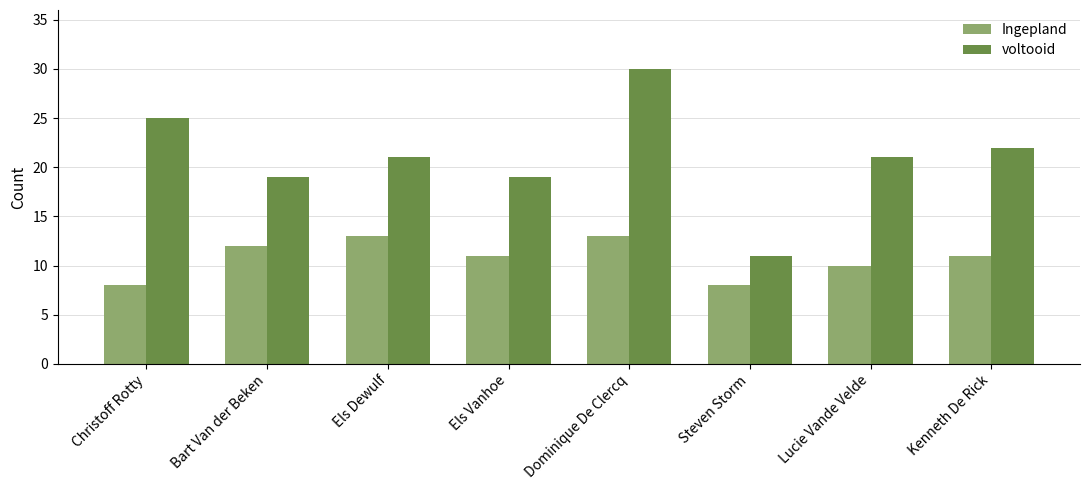

What is the spread (max minus min) of values at Dominique De Clercq?

17